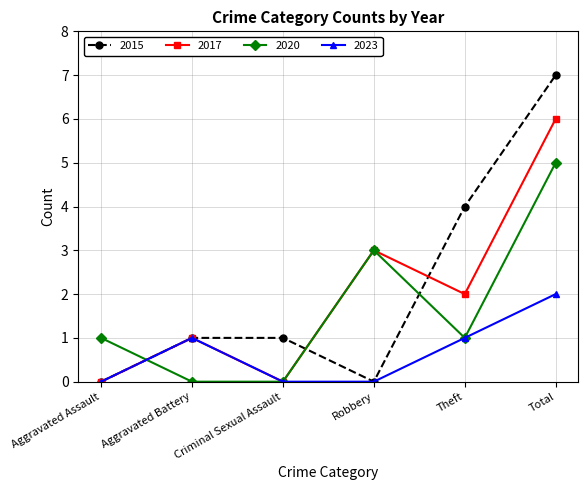

What is the sum of the 2023 values at Aggravated Assault and Total?

2